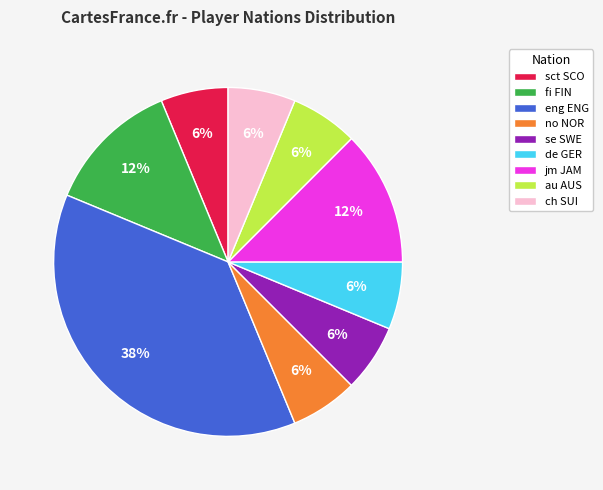

How many slices are in this pie chart?

9